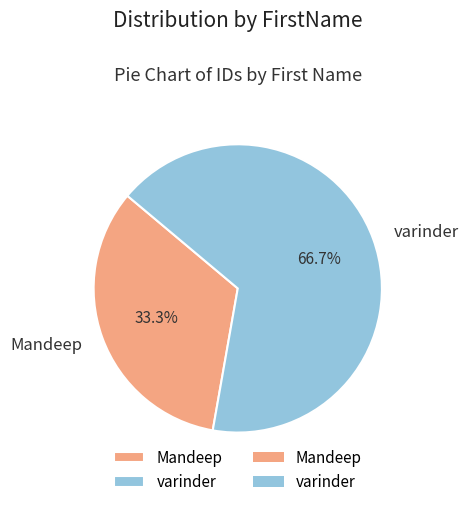

Which category has the smallest portion of the pie?

Mandeep